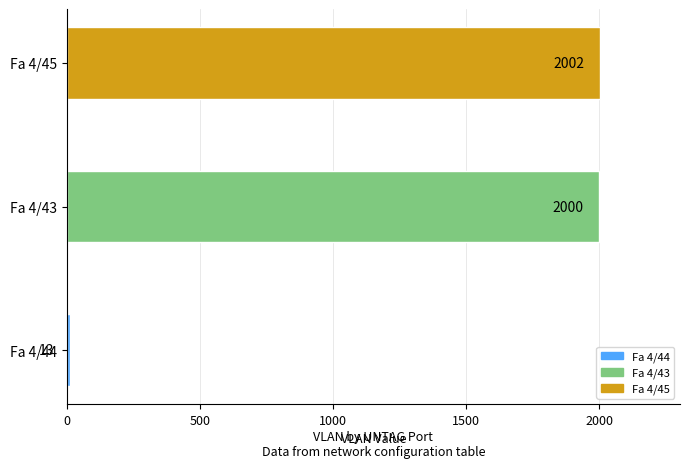

What is the maximum value shown in the chart?

2002